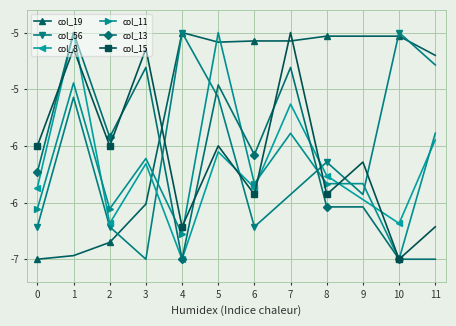

Between which two adjacent categories do col_56 and col_8 first intersect?

3 and 4